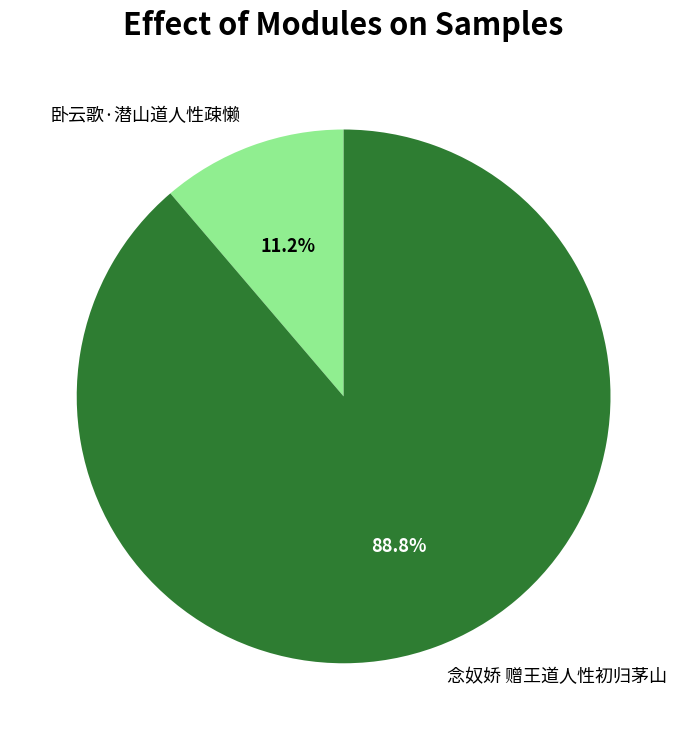

Rank the categories by value from lowest to highest.

卧云歌·潜山道人性疎懒, 念奴娇 赠王道人性初归茅山